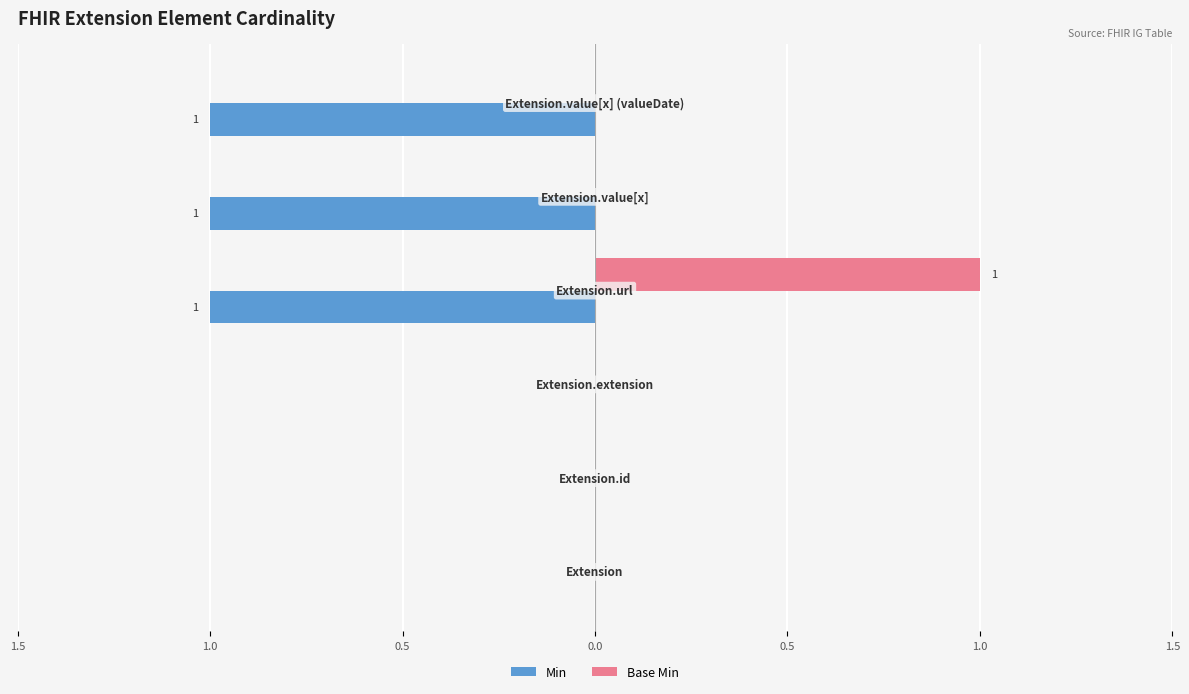

What are all the series names shown in the legend?

Min, Base Min